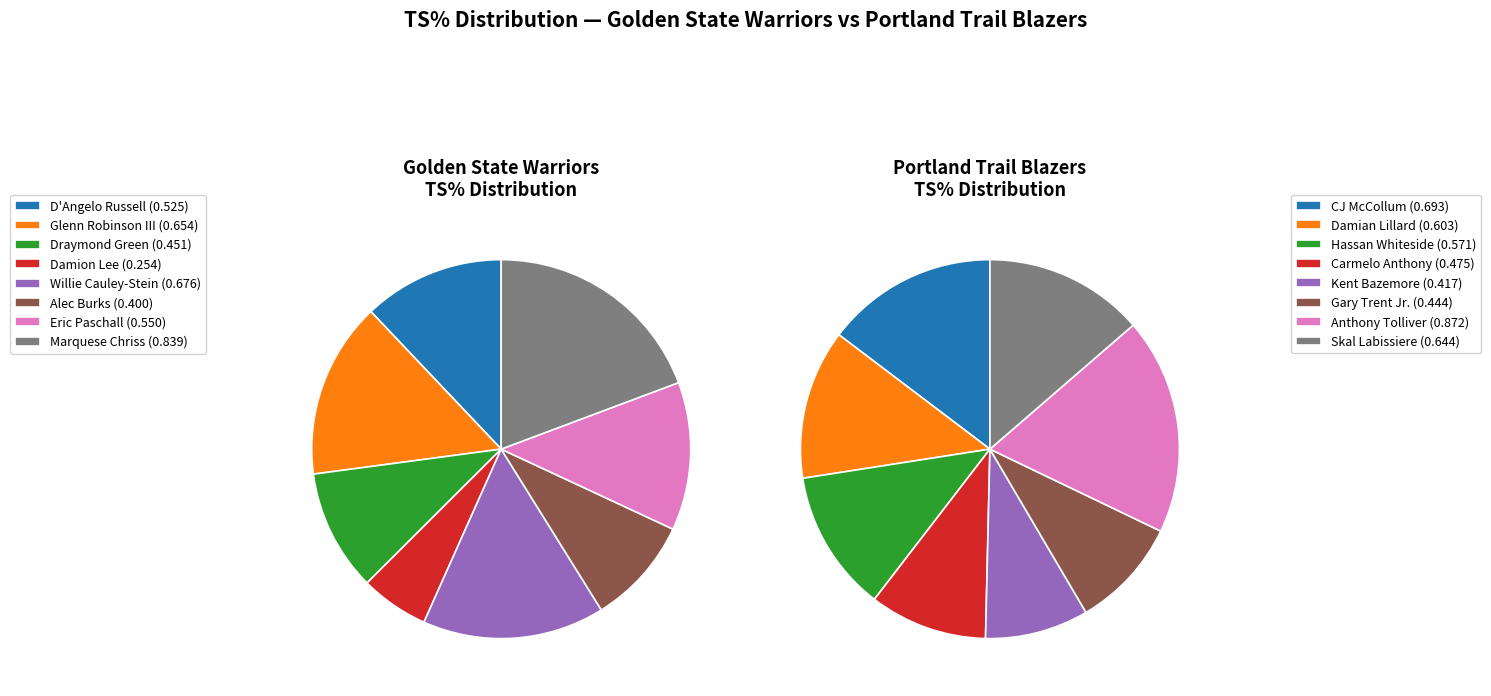

Is there any slice that represents more than half of the pie?

No